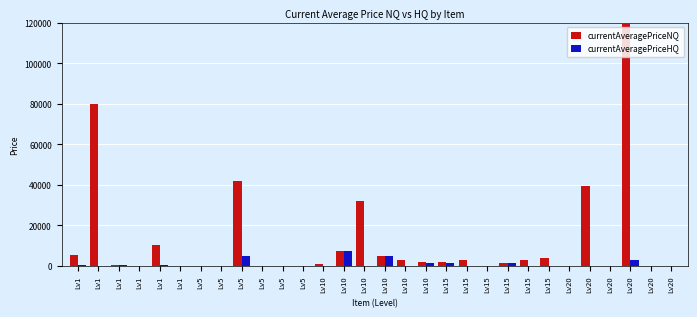

At which label does currentAveragePriceNQ first exceed 1750?

Lv1